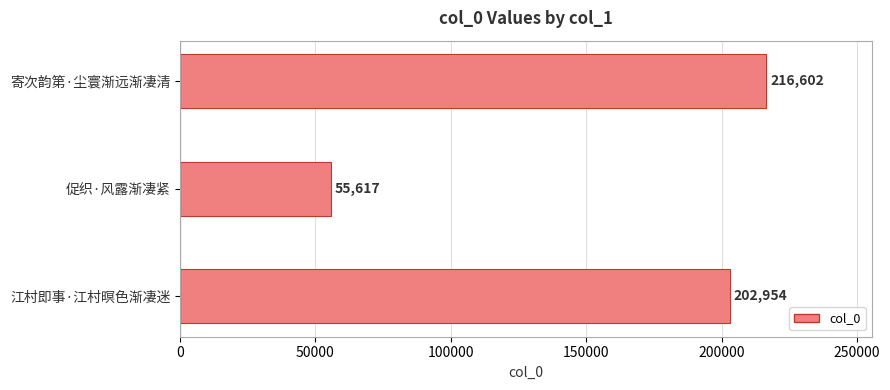

Rank the categories by value from highest to lowest.

寄次韵第·尘寰渐远渐凄清, 江村即事·江村暝色渐凄迷, 促织·风露渐凄紧